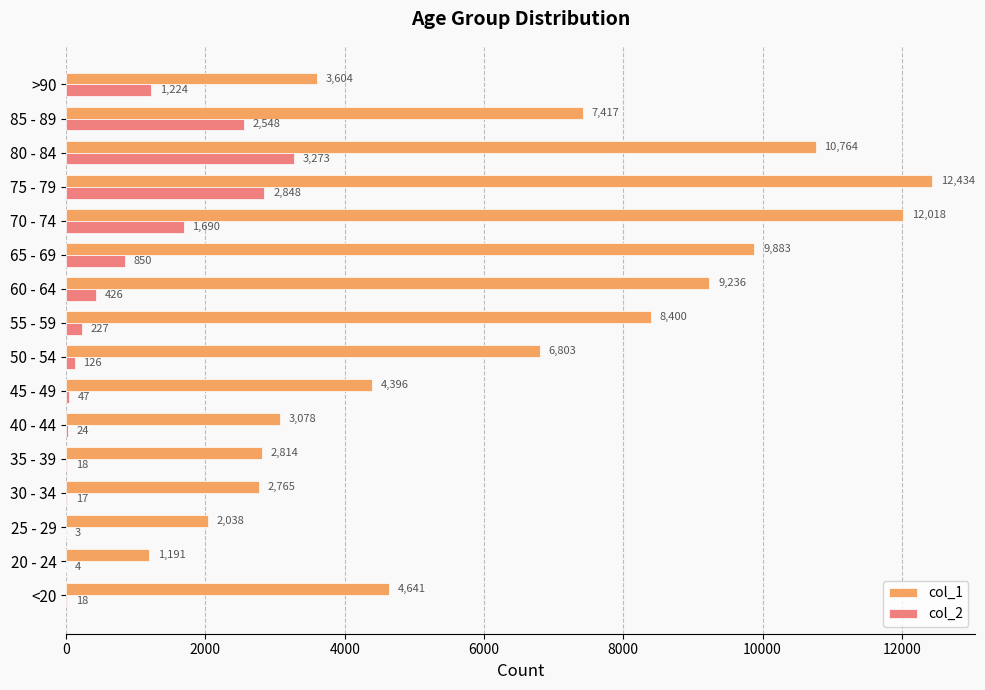

Is the value of col_2 at >90 greater than the value of col_1 at 50 - 54?

No